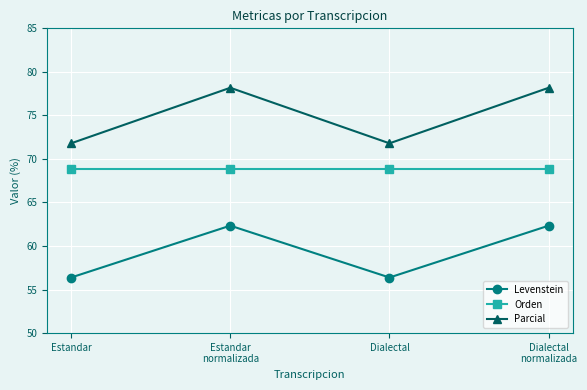

True or false: Orden has a value of 105.1 at Estandar.

False